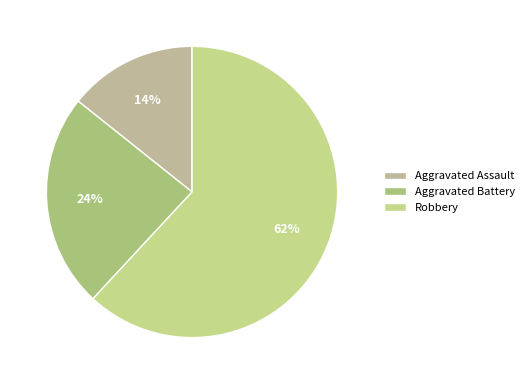

How many segments does this pie chart have?

3